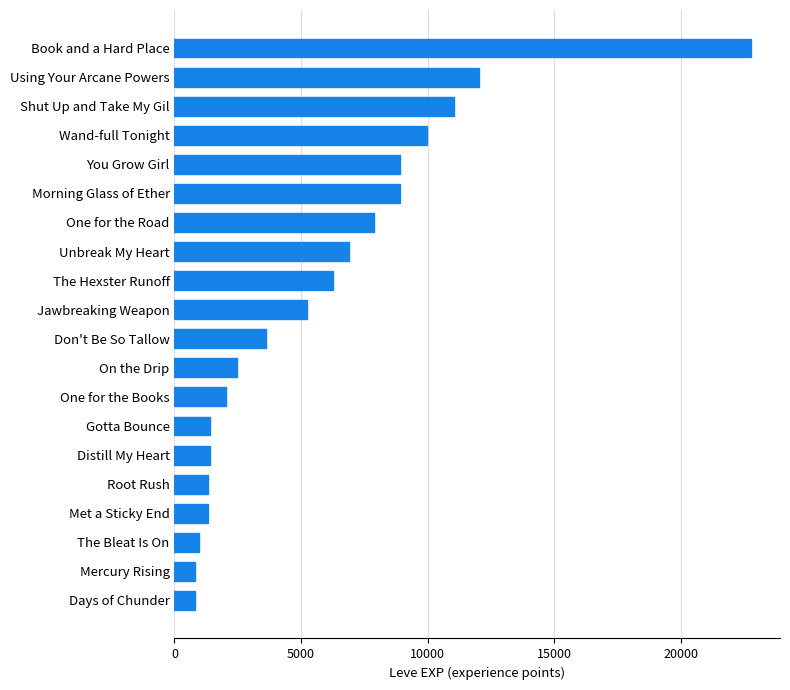

What is the ratio of the value at Unbreak My Heart to the value at One for the Road?

0.9